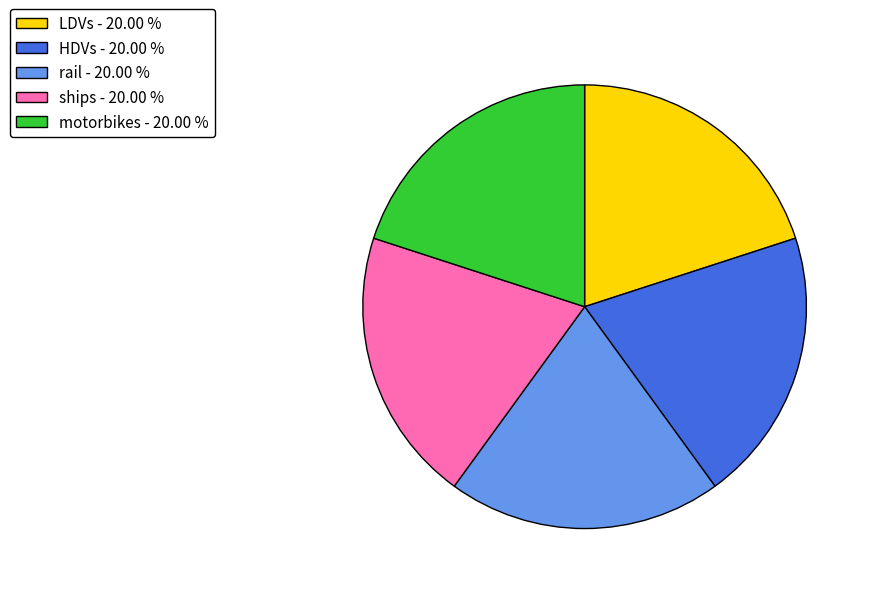

What is the ratio of the value at ships - 20.00 % to the value at motorbikes - 20.00 %?

1.0